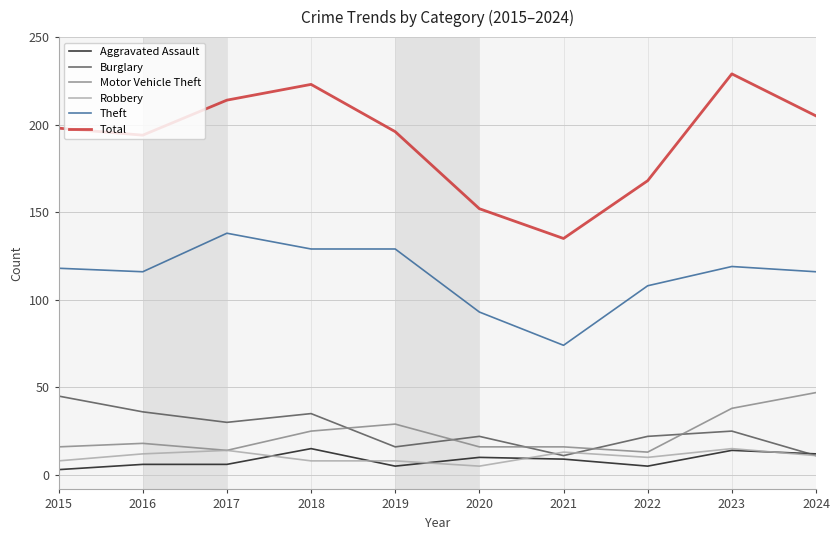

True or false: Burglary and Total intersect in this chart.

False